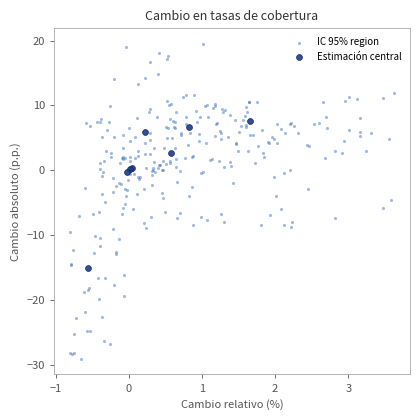

Which series contains the highest Y value?

IC 95% region